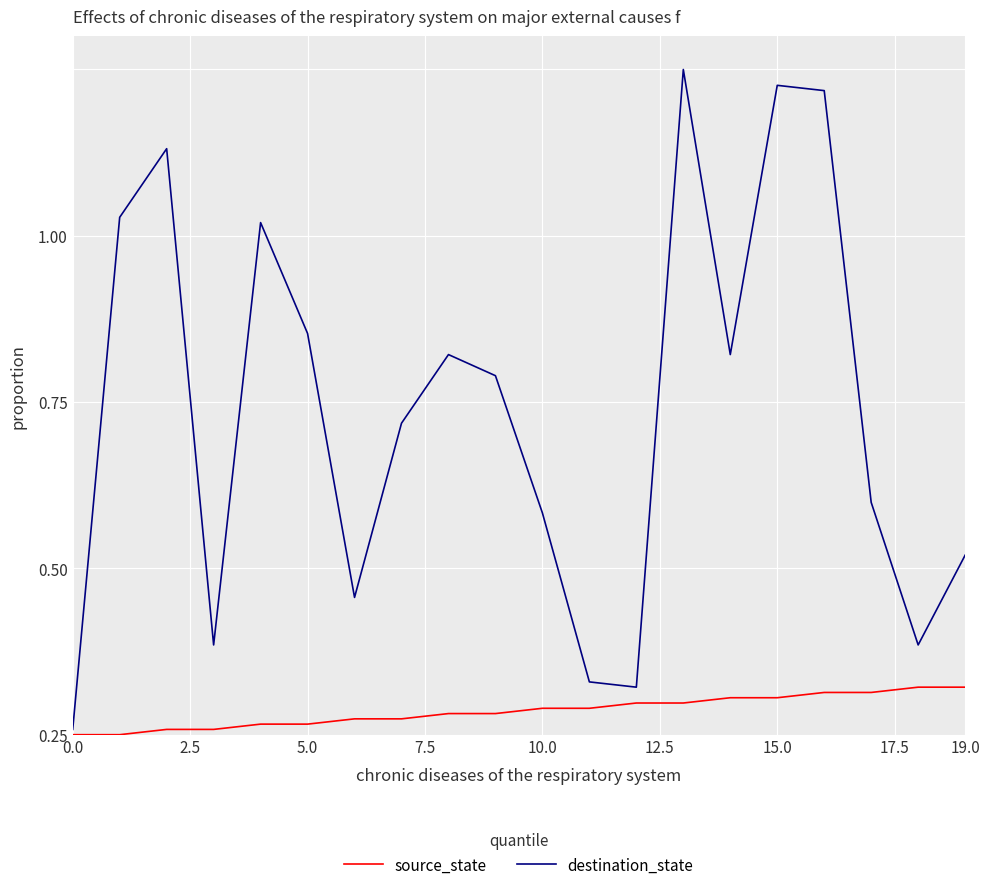

True or false: destination_state and source_state cross at least once.

False